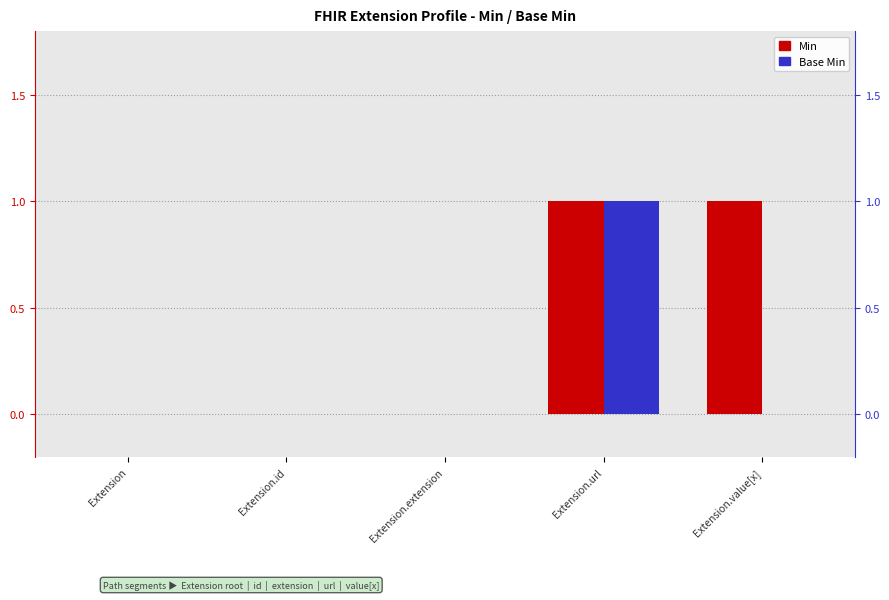

What is the difference between the maximum and second lowest values in the Min series?

1